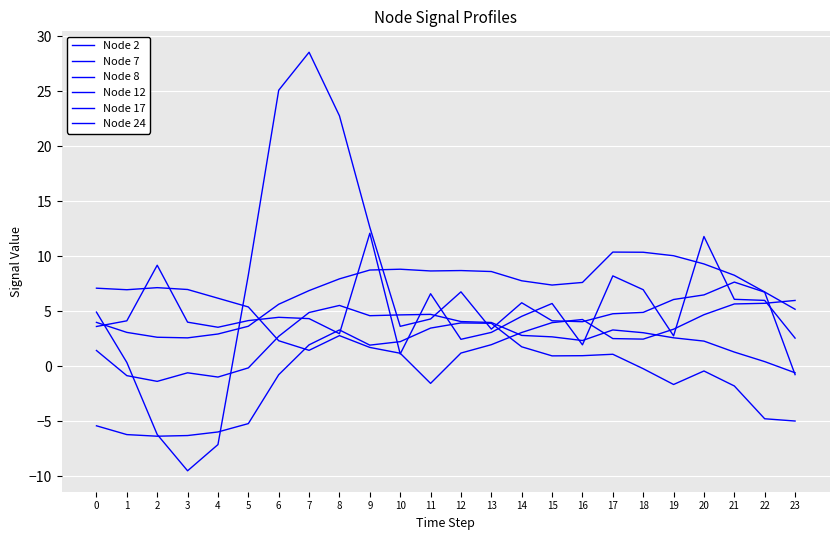

How many lines are shown in the chart?

6